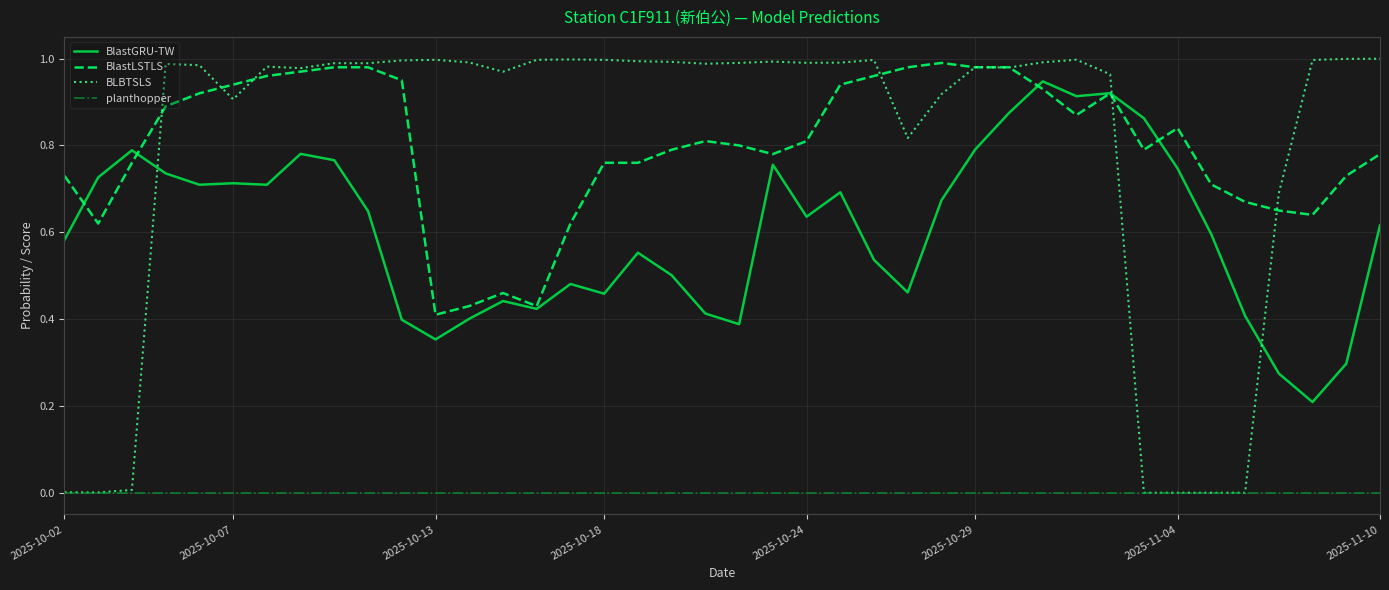

True or false: BlastGRU-TW and BlastLSTLS intersect in this chart.

True